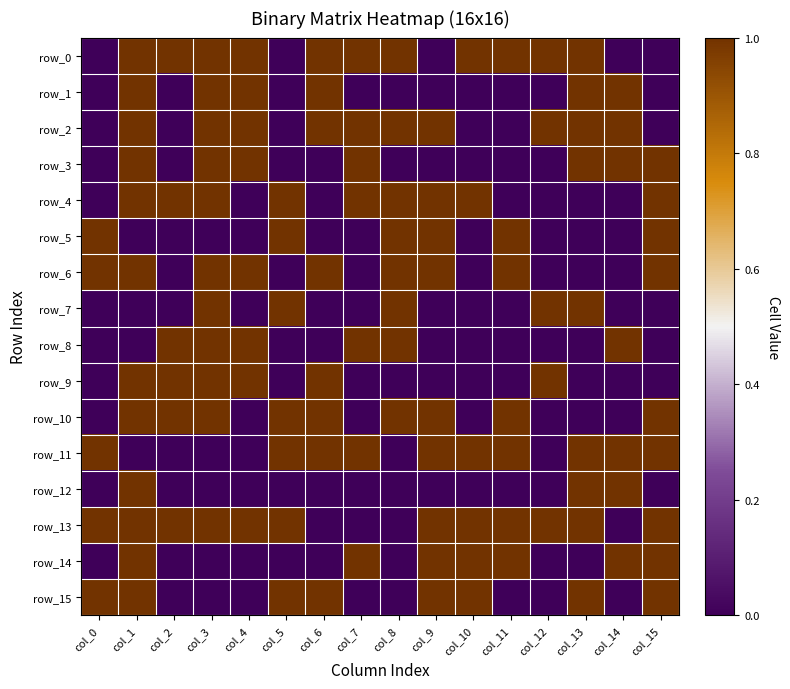

Which category has the lowest value in the row_15 series?

col_2